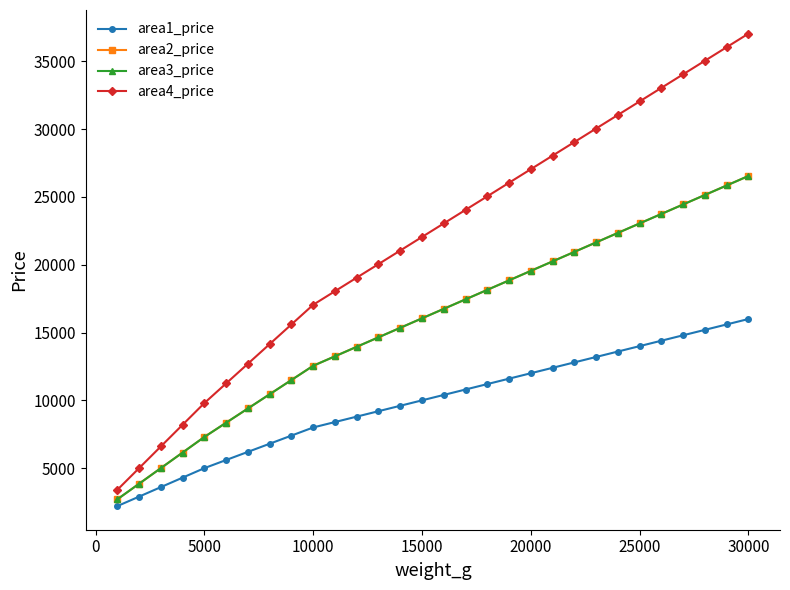

Which series has the widest spread of values?

area4_price